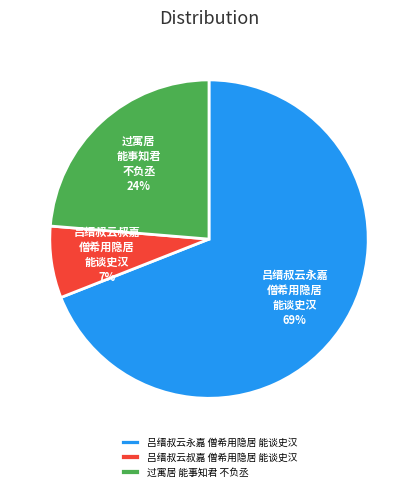

To the nearest percent, what is the difference between the largest and smallest slice percentages?

62%